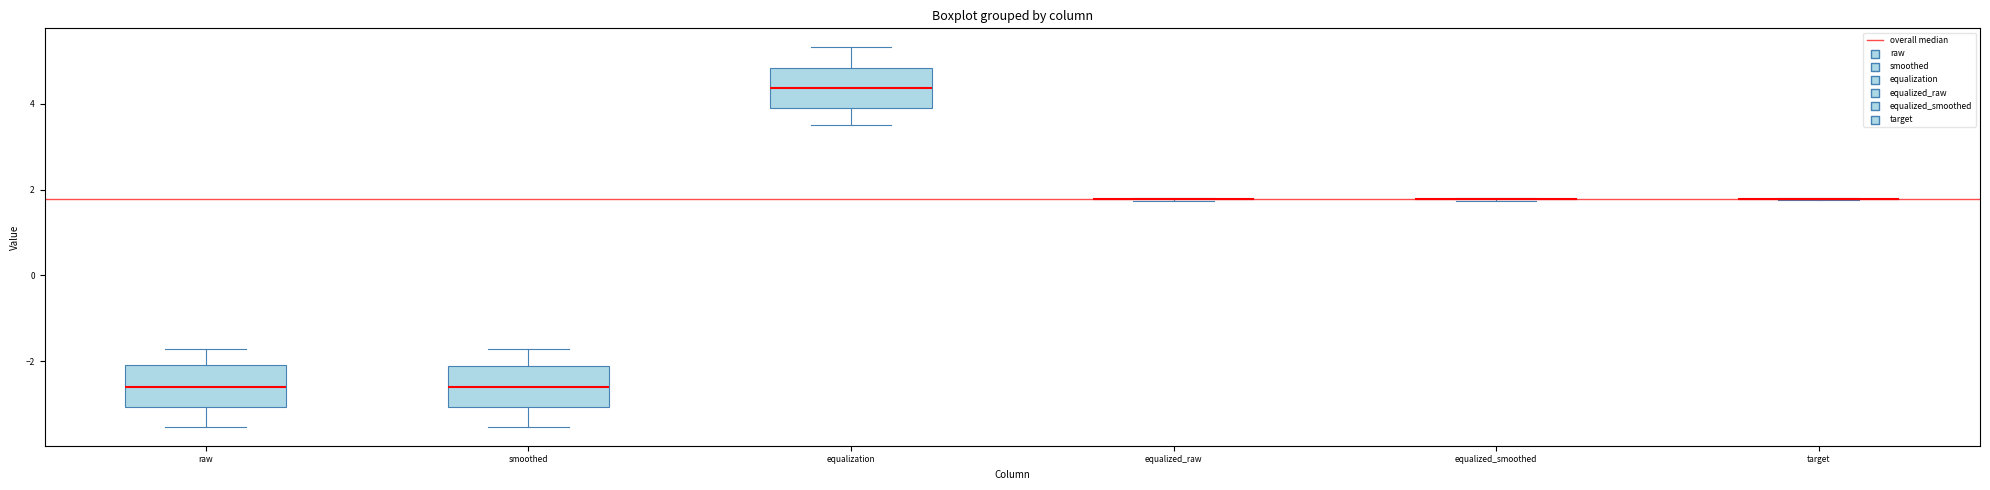

Reading left to right, transcribe this box plot: for each box, give where its median line is, the range the box spans, and where its two whiskers end, as read against the y-axis. The values are not printed on the chart, so give them approximately, as read against the axis.

raw: median -2.6, box -3.0 to -2.0, whiskers -3.6 to -1.8
smoothed: median -2.6, box -3.0 to -2.0, whiskers -3.6 to -1.8
equalization: median 4.4, box 3.8 to 4.8, whiskers 3.6 to 5.4
equalized_raw: box collapsed to a line at 1.8, whiskers 1.8 to 1.8
equalized_smoothed: box collapsed to a line at 1.8, whiskers 1.8 to 1.8
target: box collapsed to a line at 1.8, whiskers 1.8 to 1.8